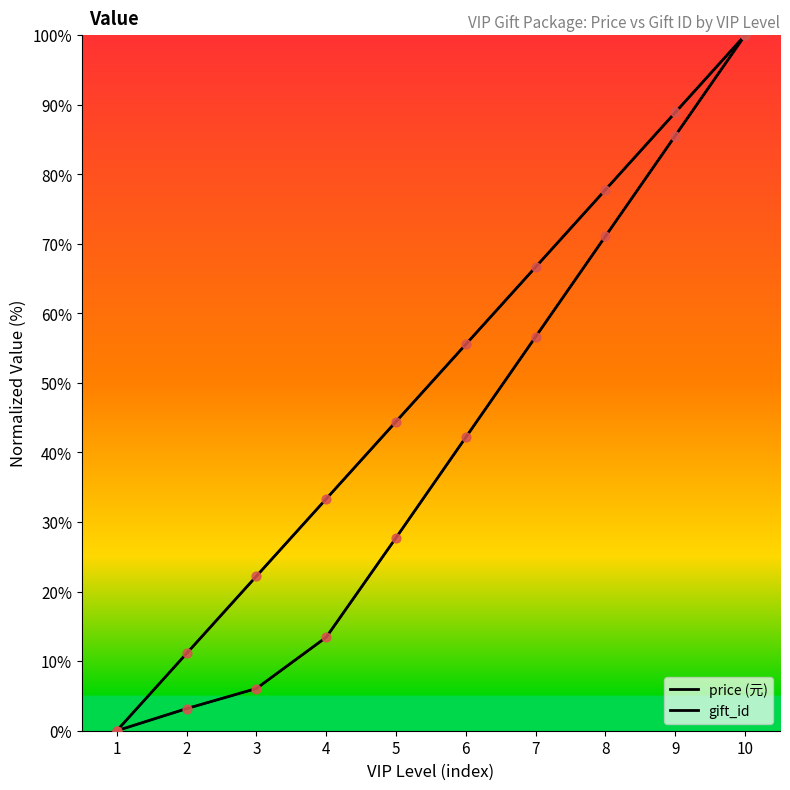

At how many categories does at least one series exceed 85?

2